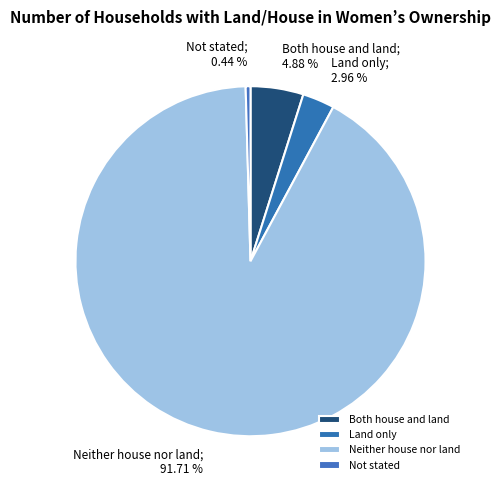

Which slice is the largest?

Neither house nor land